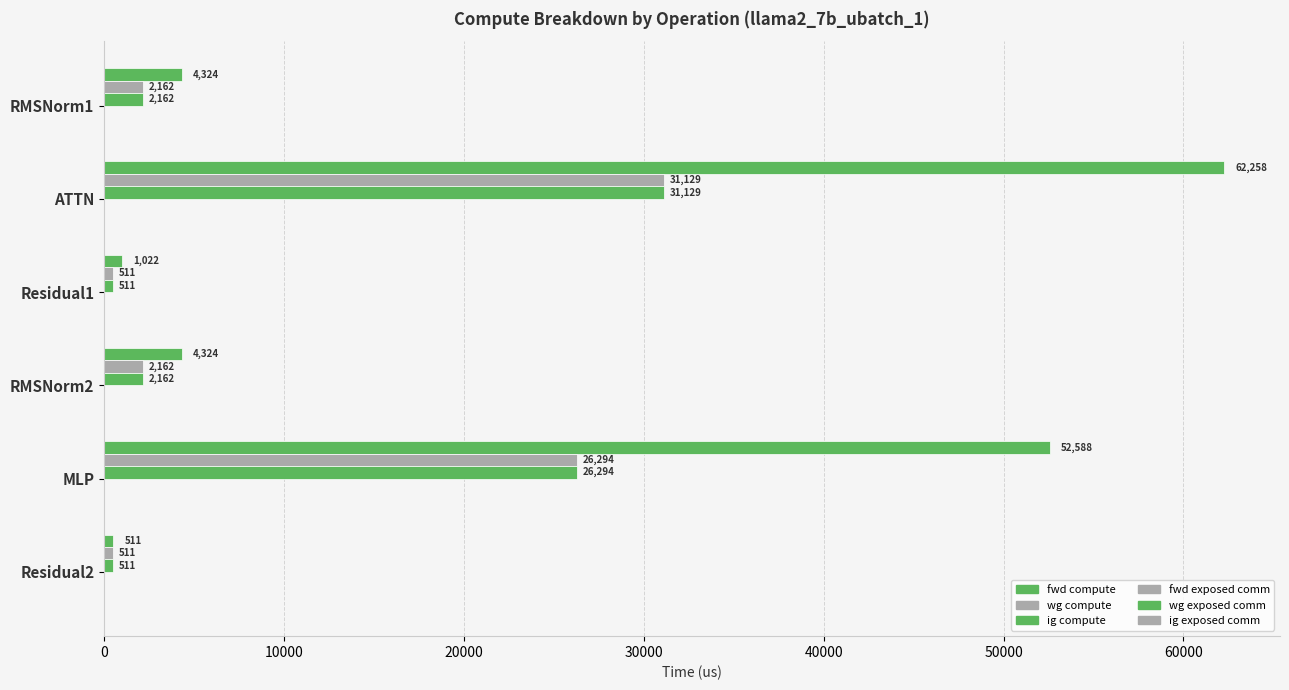

What is the value of the fwd exposed comm bar at the 4th from the left?

0.1